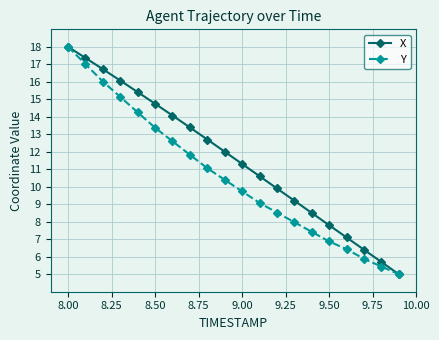

What is the value of the X point at the 10th from the left?

12.0